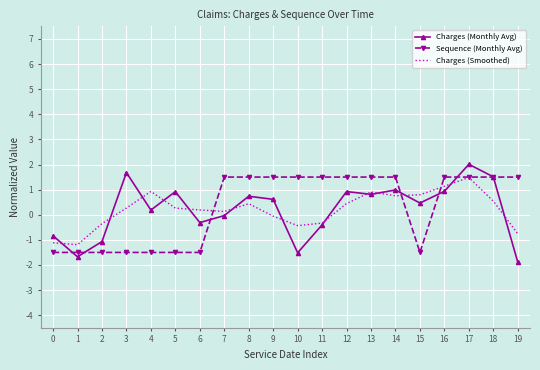

Is it true that Charges (Smoothed) equals 0.8 at 15?

True